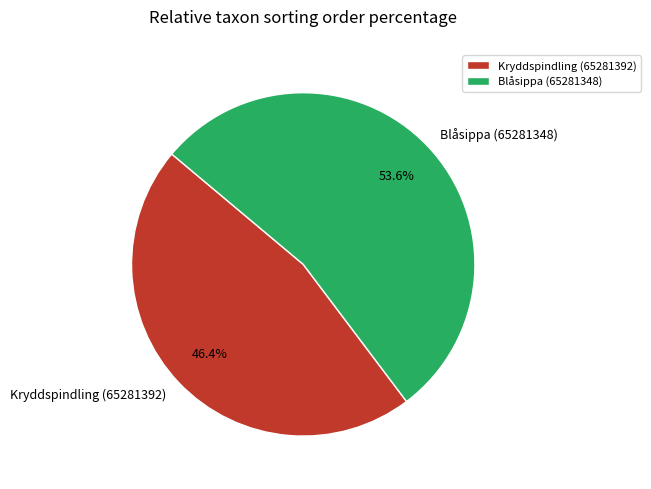

The Blåsippa (65281348) slice represents 43% of the pie. True or false?

False